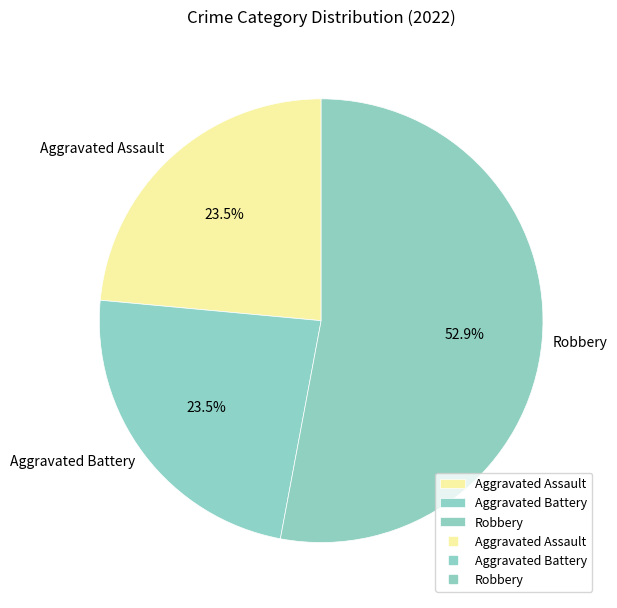

What is the ratio of the value at Aggravated Battery to the value at Aggravated Assault?

1.0